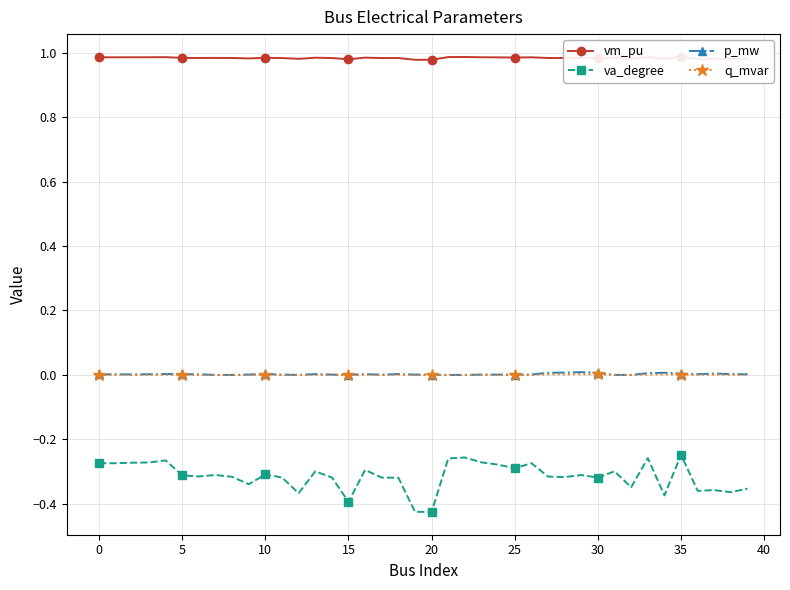

Reading left to right, extract all data points from this chart.

vm_pu: 1.0	1.0	1.0	1.0	1.0	1.0	1.0	1.0	1.0	1.0	1.0	1.0	1.0	1.0	1.0	1.0	1.0	1.0	1.0	1.0	1.0	1.0	1.0	1.0	1.0	1.0	1.0	1.0	1.0	1.0	1.0	1.0	1.0	1.0	1.0	1.0	1.0	1.0	1.0	1.0
va_degree: -0.3	-0.3	-0.3	-0.3	-0.3	-0.3	-0.3	-0.3	-0.3	-0.3	-0.3	-0.3	-0.4	-0.3	-0.3	-0.4	-0.3	-0.3	-0.3	-0.4	-0.4	-0.3	-0.3	-0.3	-0.3	-0.3	-0.3	-0.3	-0.3	-0.3	-0.3	-0.3	-0.3	-0.3	-0.4	-0.2	-0.4	-0.4	-0.4	-0.4
p_mw: 0.0	0.0	0.0	0.0	0.0	0.0	0.0	0.0	0.0	0.0	0.0	0.0	0.0	0.0	0.0	0.0	0.0	0.0	0.0	0.0	0.0	0.0	0.0	0.0	0.0	0.0	0.0	0.0	0.0	0.0	0.0	0.0	0.0	0.0	0.0	0.0	0.0	0.0	0.0	0.0
q_mvar: 0.0	0.0	0.0	0.0	0.0	0.0	0.0	0.0	0.0	0.0	0.0	0.0	0.0	0.0	0.0	0.0	0.0	0.0	0.0	0.0	0.0	0.0	0.0	0.0	0.0	0.0	0.0	0.0	0.0	0.0	0.0	0.0	0.0	0.0	0.0	0.0	0.0	0.0	0.0	0.0